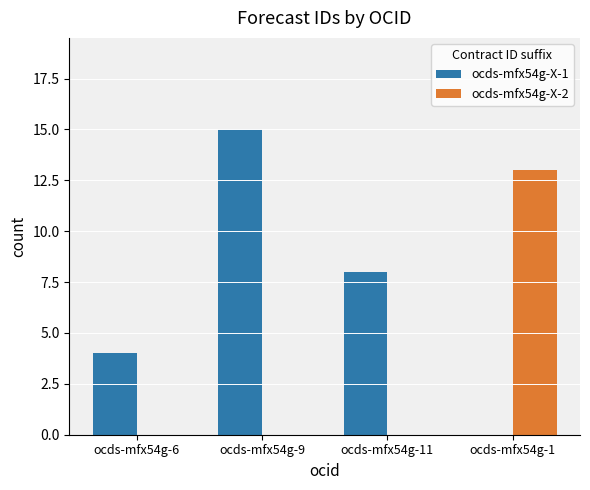

How many positive values does the ocds-mfx54g-X-1 series have?

3